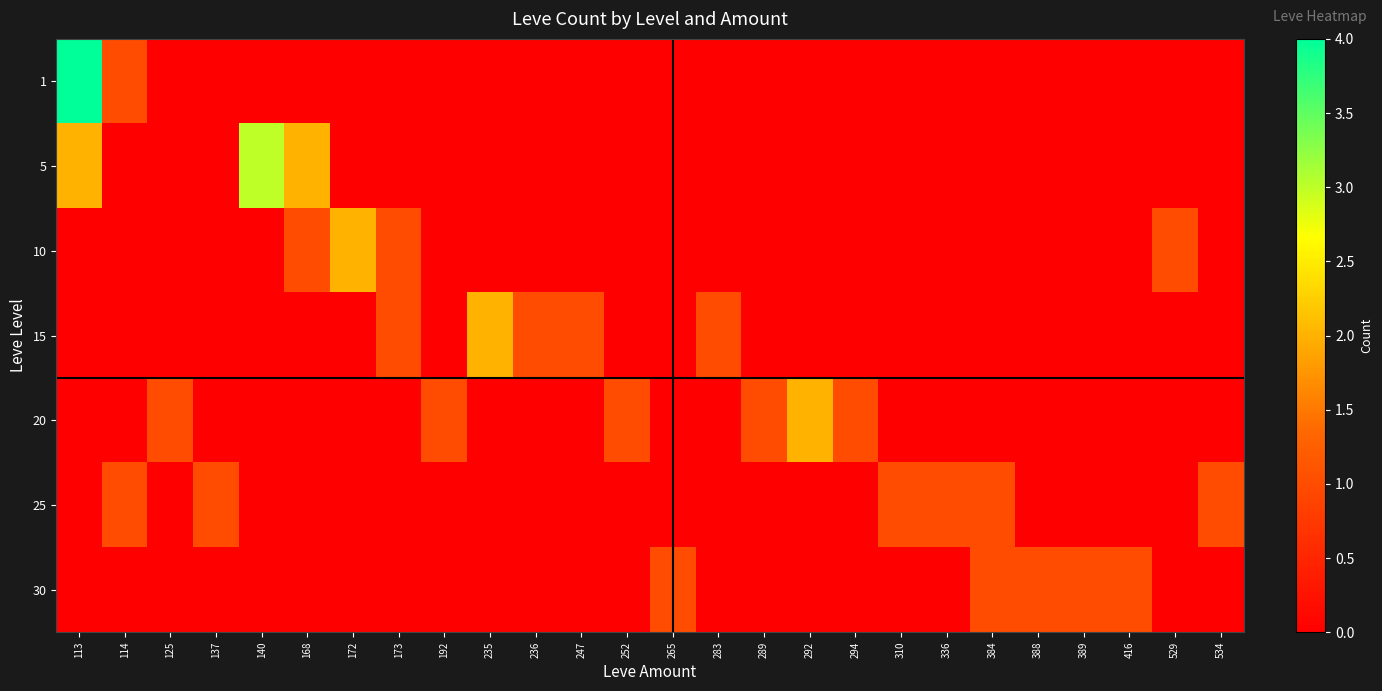

What is the difference between the highest and lowest values at 252?

1